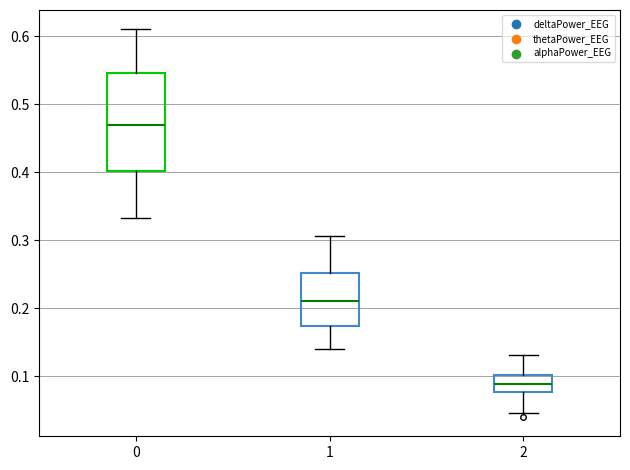

Reading left to right, read every box against the y-axis: the position of its median line, the range the box covers, and the ends of its whiskers. The values are not printed on the chart, so give them approximately, as read against the axis.

0: median 0.47, box 0.40 to 0.55, whiskers 0.33 to 0.61
1: median 0.21, box 0.17 to 0.25, whiskers 0.14 to 0.31
2: median 0.09, box 0.08 to 0.10, whiskers 0.05 to 0.13